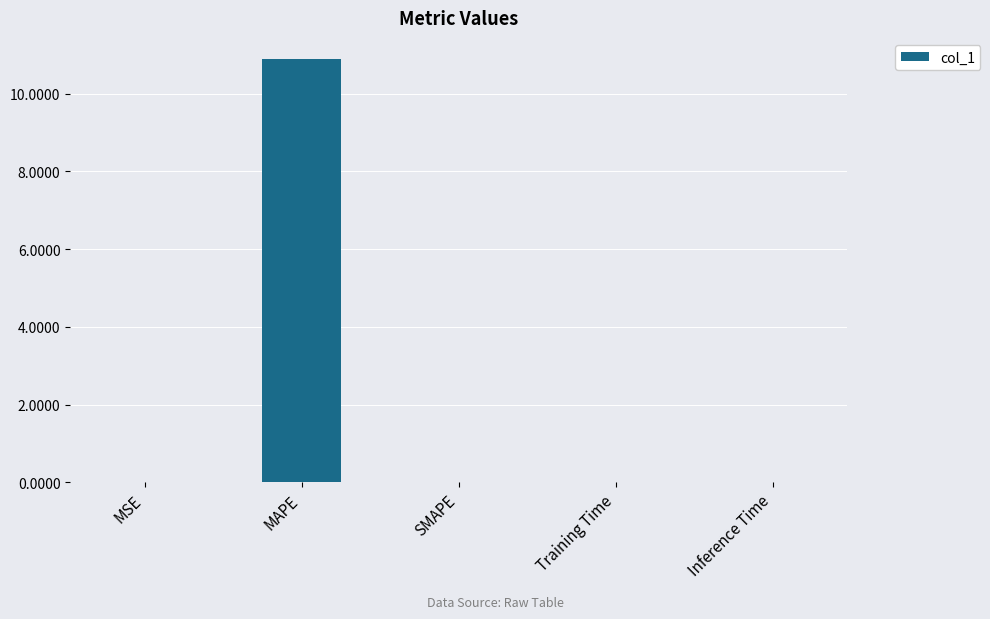

True or false: the data shows 0.0 at Training Time.

True